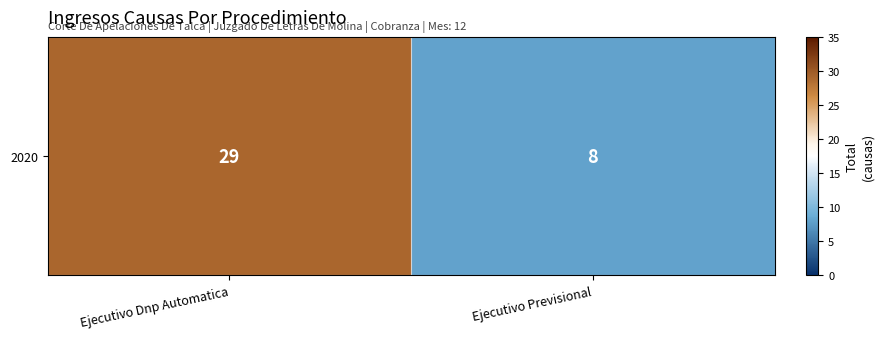

List the labels in order of value, largest first.

Ejecutivo Dnp Automatica, Ejecutivo Previsional